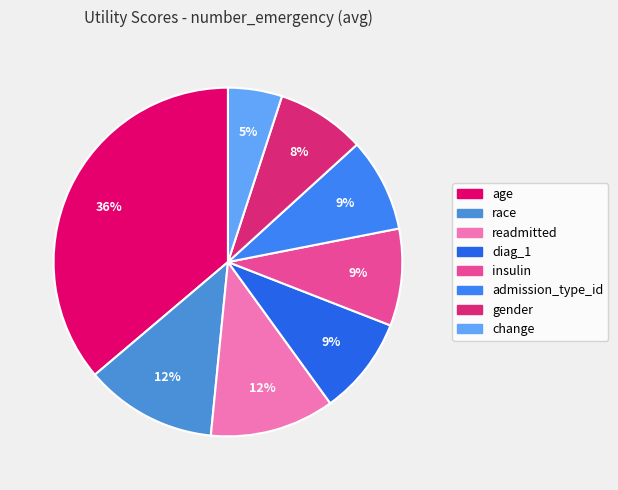

Is it true that insulin is 1% of the pie?

False